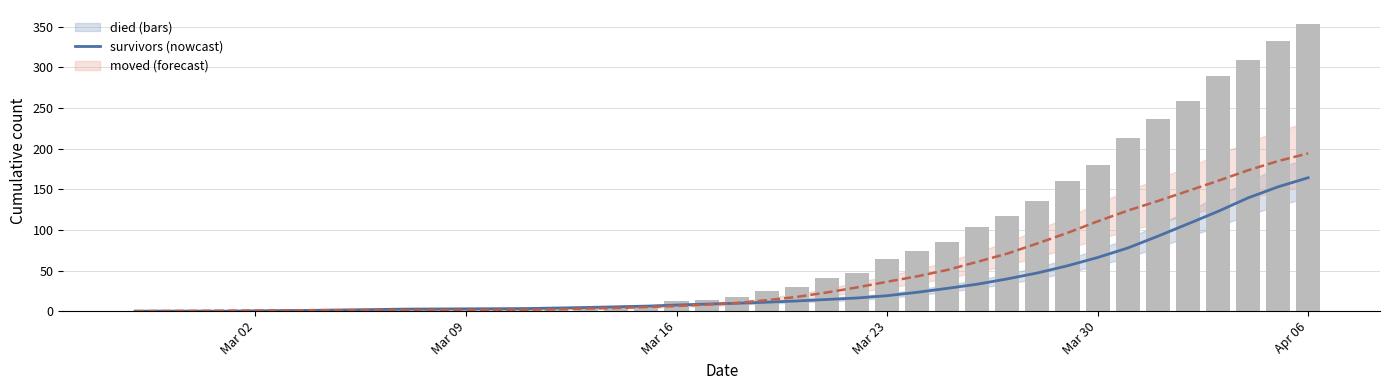

What is the difference between the maximum and second lowest values?

353